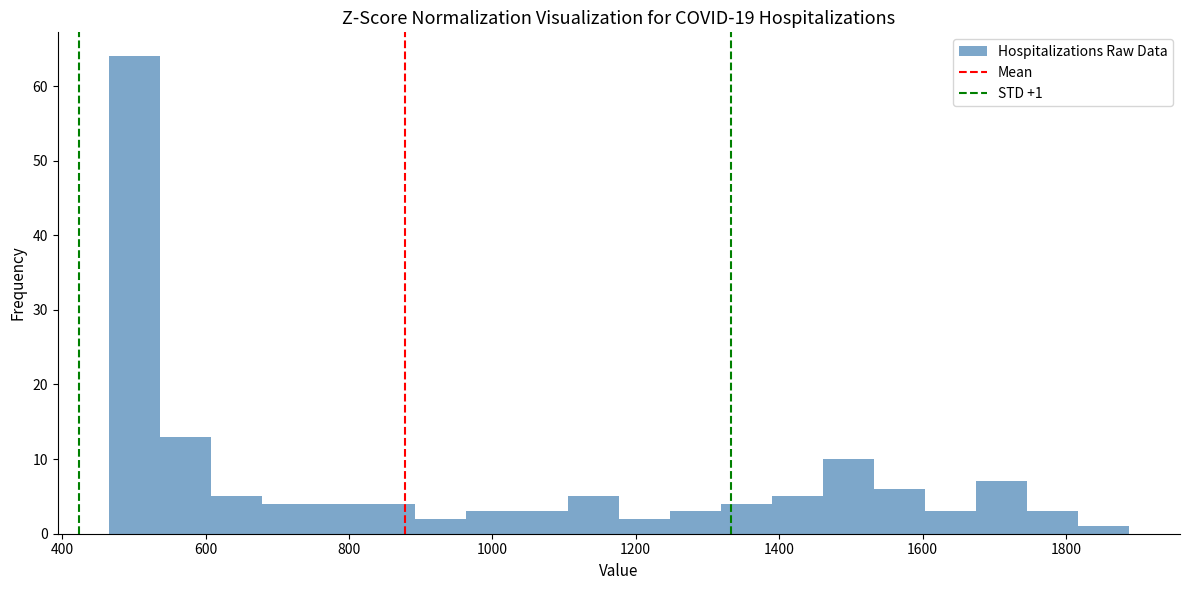

Read against the x-axis, roughly where is the centre of the tallest bar?

500